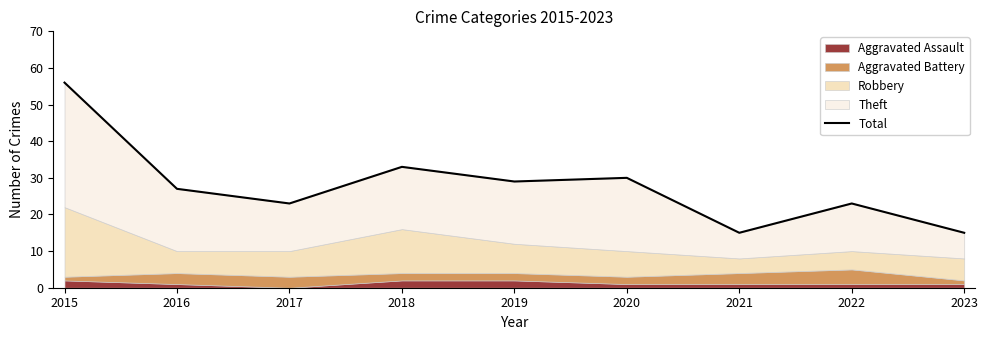

How many interior local valleys (lower than both neighbors) does the data have?

3